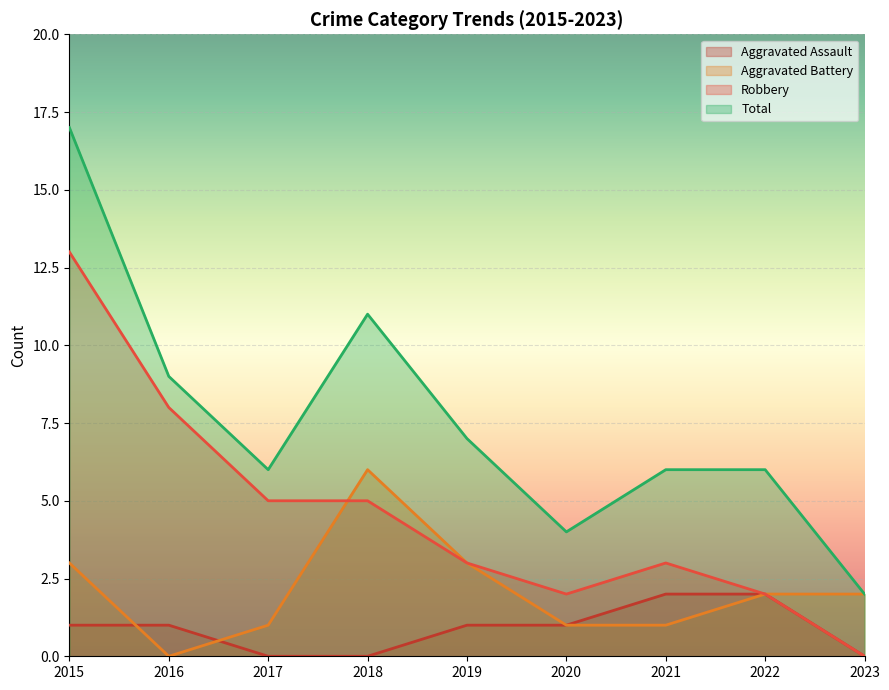

What is the average value of the Aggravated Battery series?

2